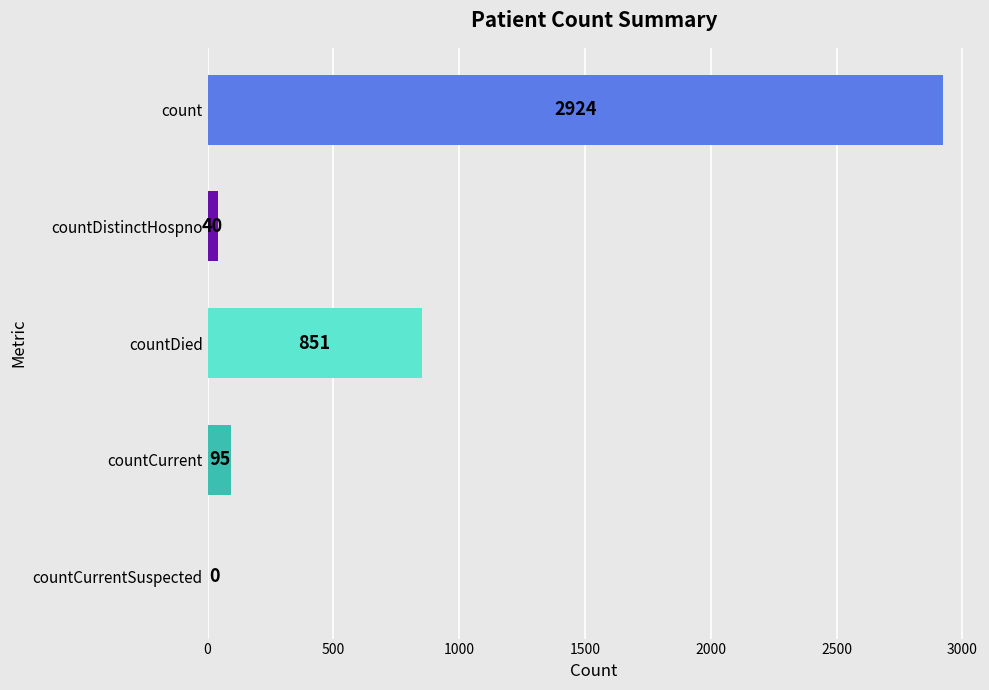

What is the sum of the values at count and countCurrent?

3019